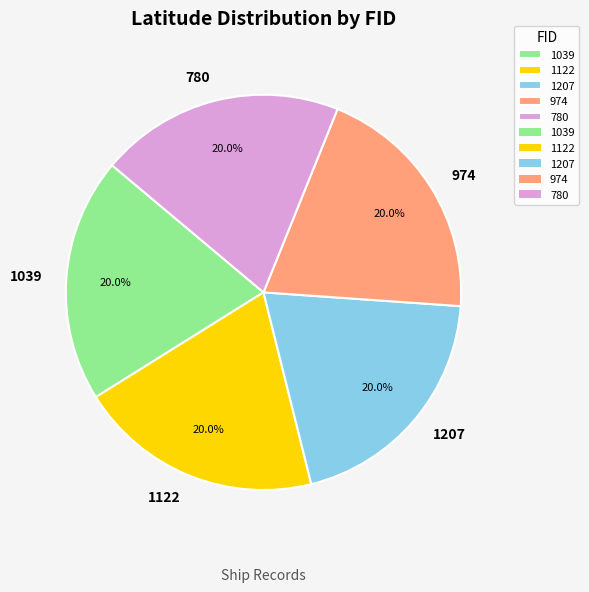

What is the ratio of the value at 1039 to the value at 1207?

1.0